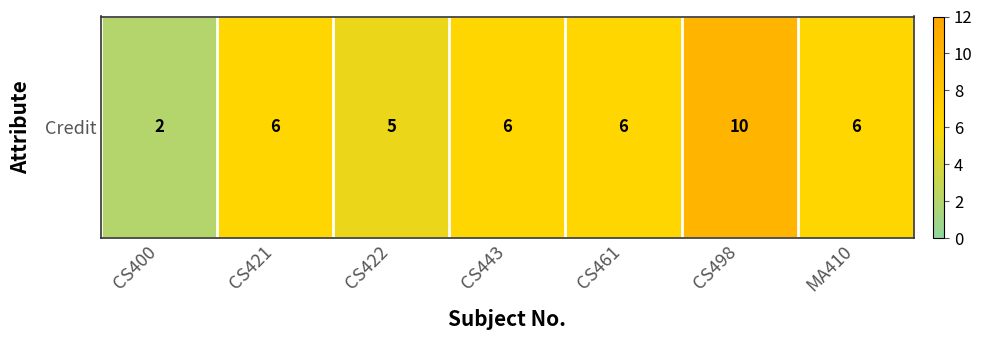

Which category has the lowest value across all series?

CS400